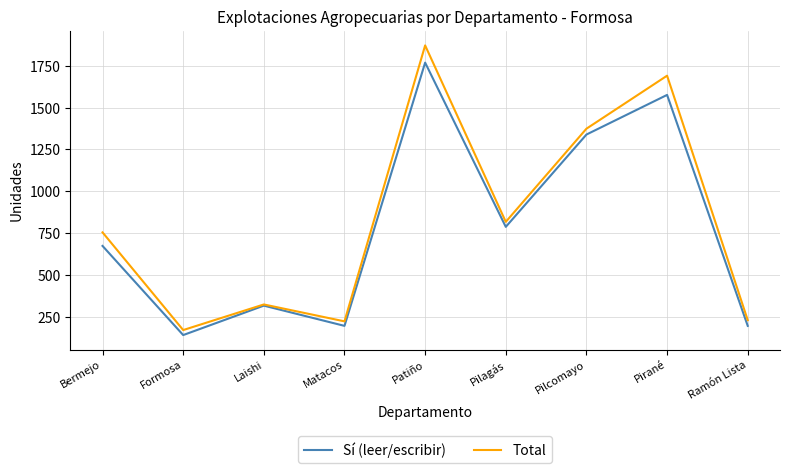

How many interior local valleys does the Total series have?

3